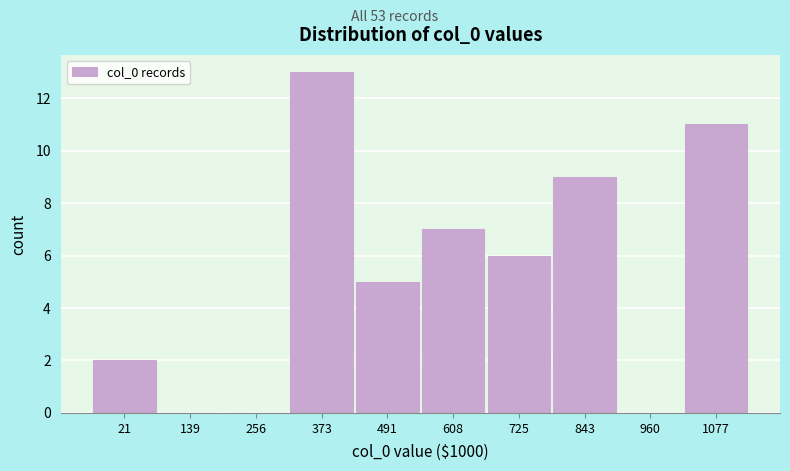

Reading right to left, extract all data points from this chart.

1077=11	960=0	843=9	725=6	608=7	491=5	373=13	256=0	139=0	21=2